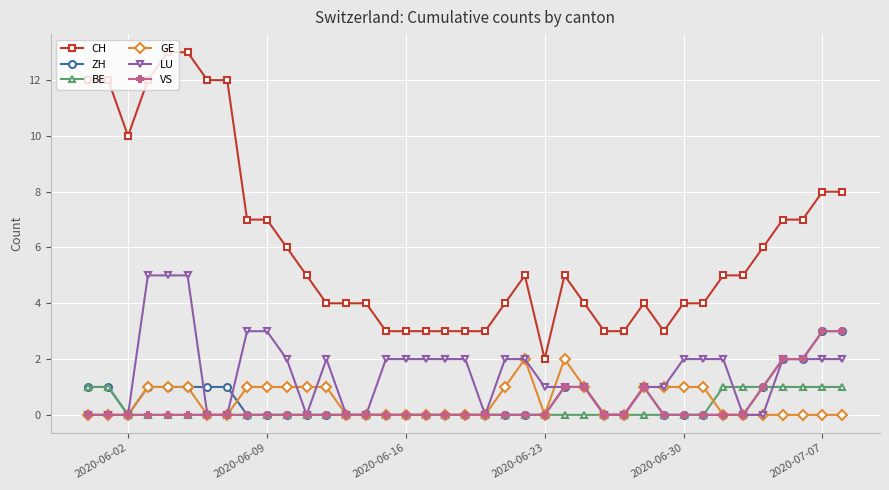

What is the maximum value shown in the chart?

13